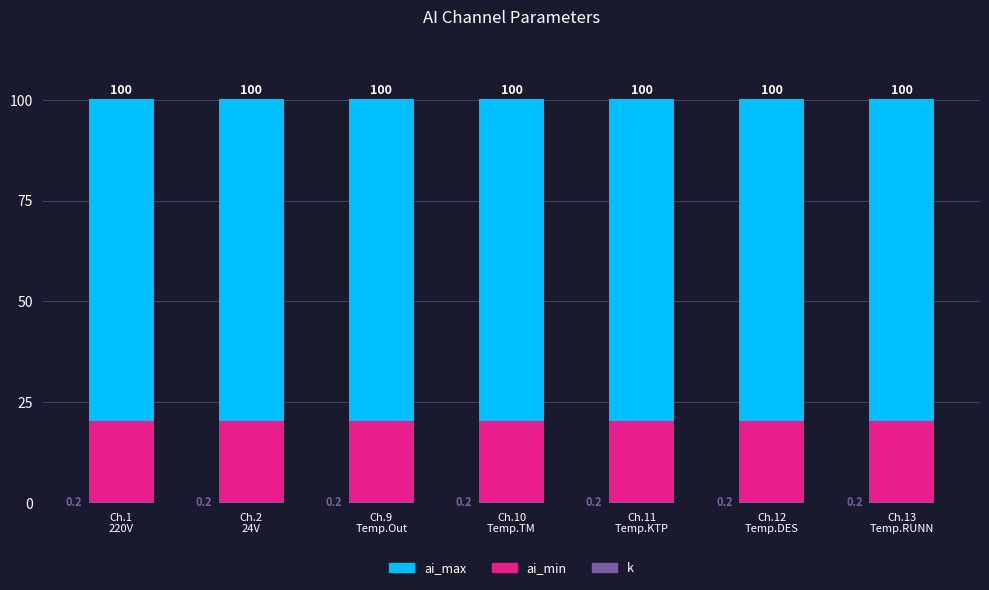

Are the bars horizontal?

No